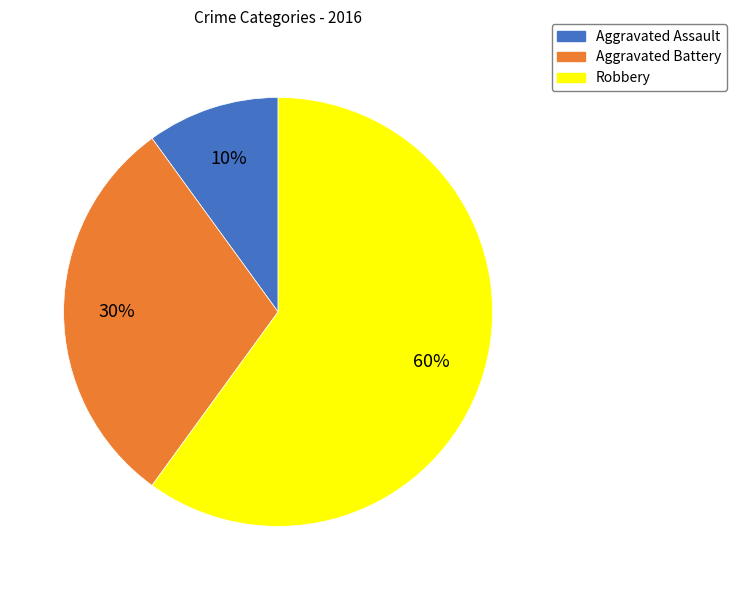

Approximately how many times larger is the value at Robbery compared to Aggravated Assault?

6.0